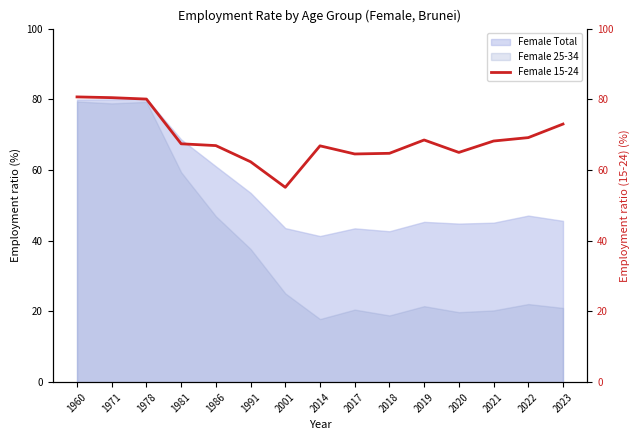

The Female Total series shows 18.6 at 1960. True or false?

False